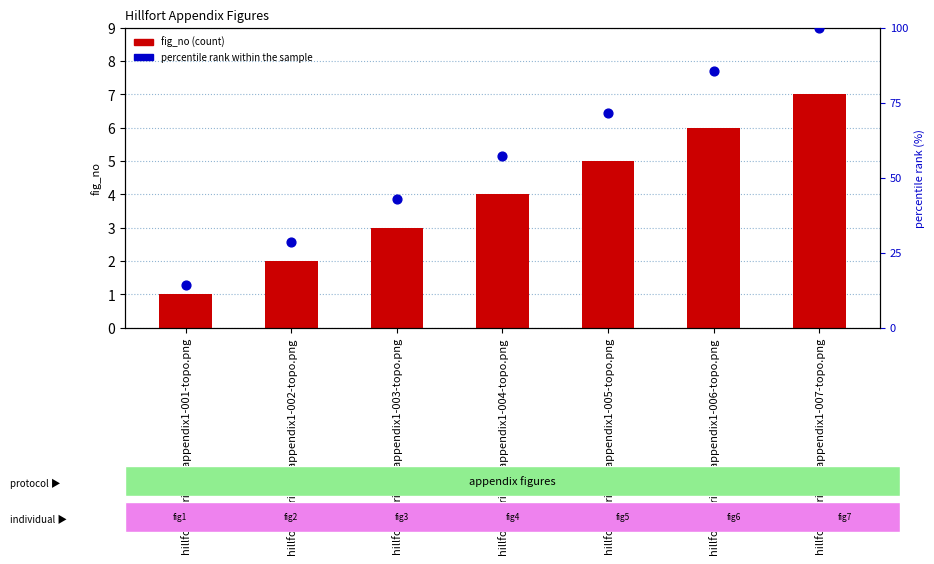

What are all the series names shown in the legend?

fig_no (count), percentile rank within the sample